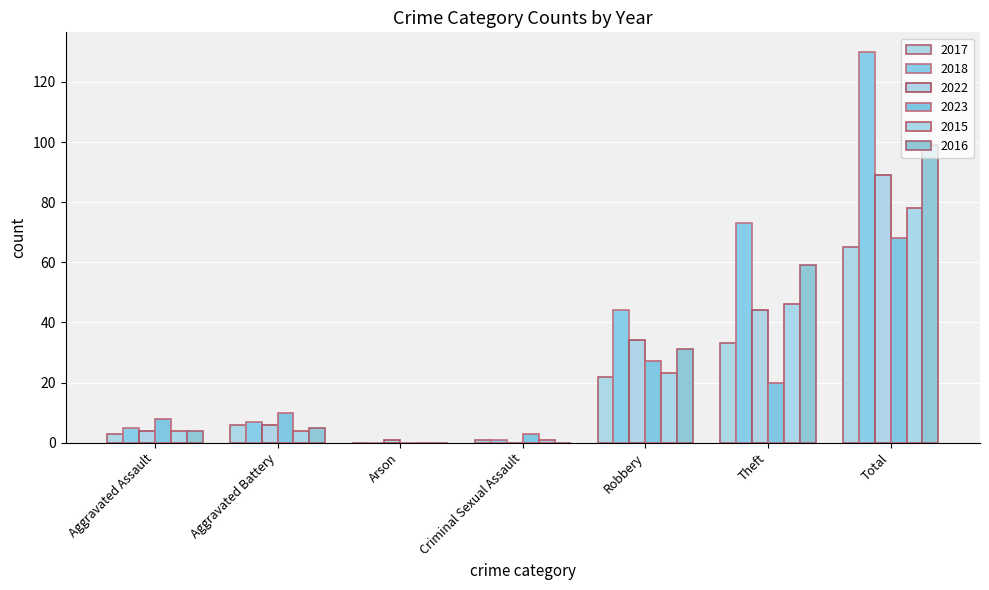

What is the total value across all series at Arson?

1